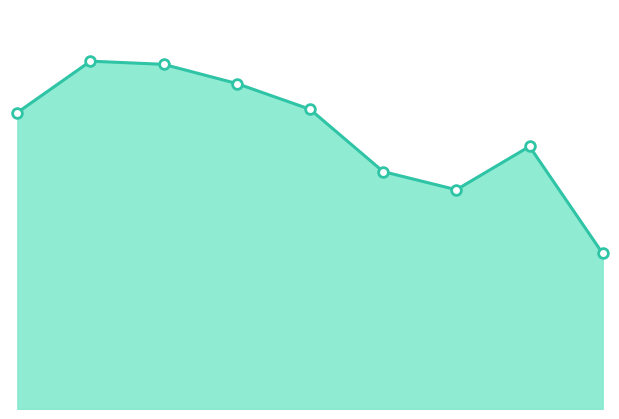

At which category does Total markers reach its first local valley?

6